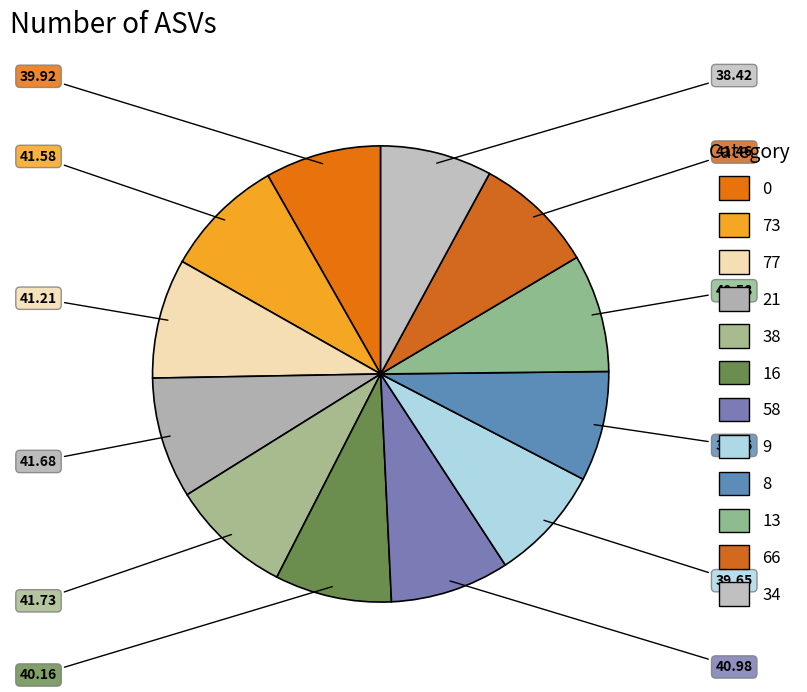

Is it true that 0 is 21% of the pie?

False